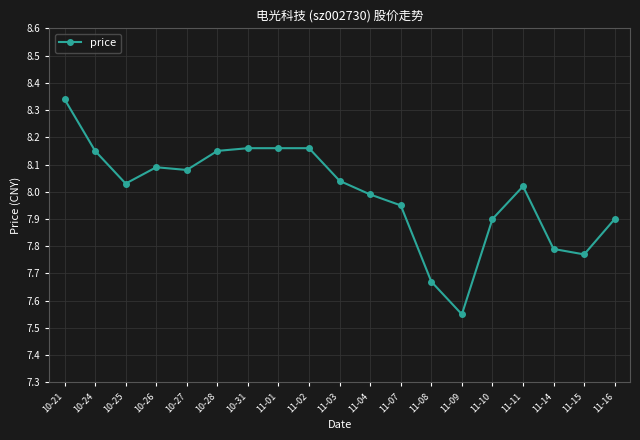

Where is the first local minimum?

10-25